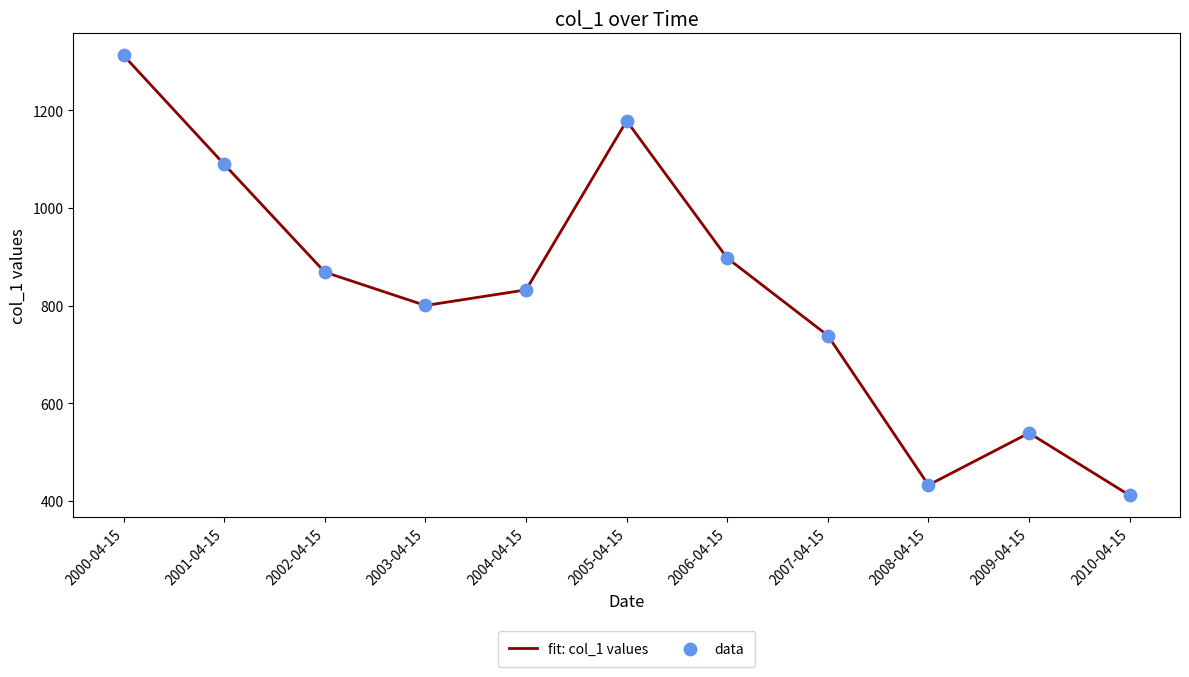

Which category has the highest value across all series?

2000-04-15